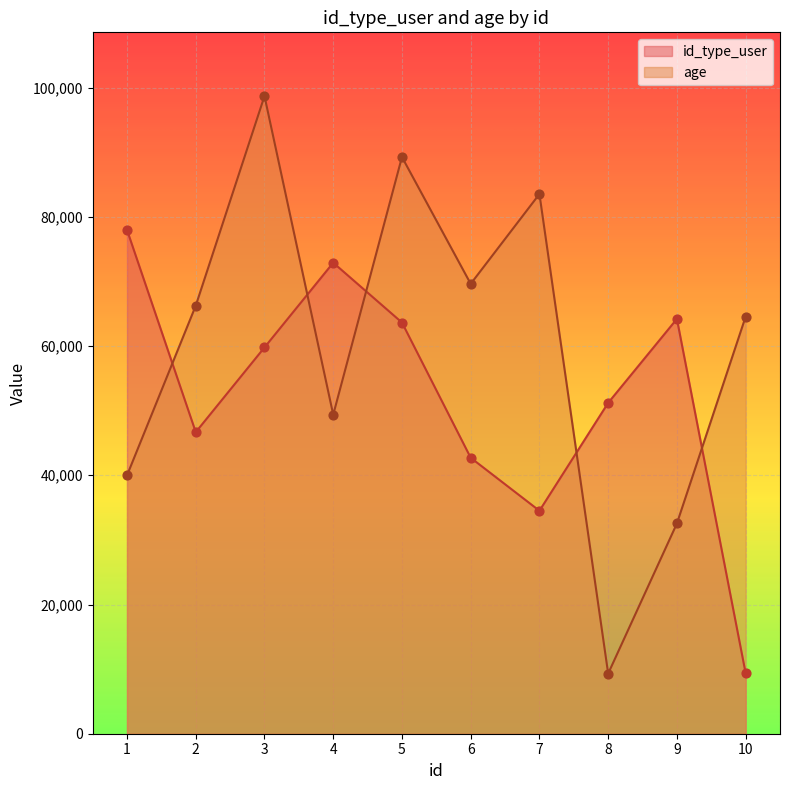

Which series has the largest total across all categories?

age